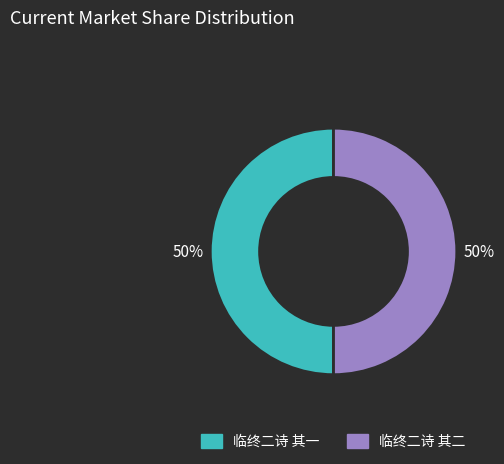

What is the ratio of the value at 临终二诗 其二 to the value at 临终二诗 其一?

1.0